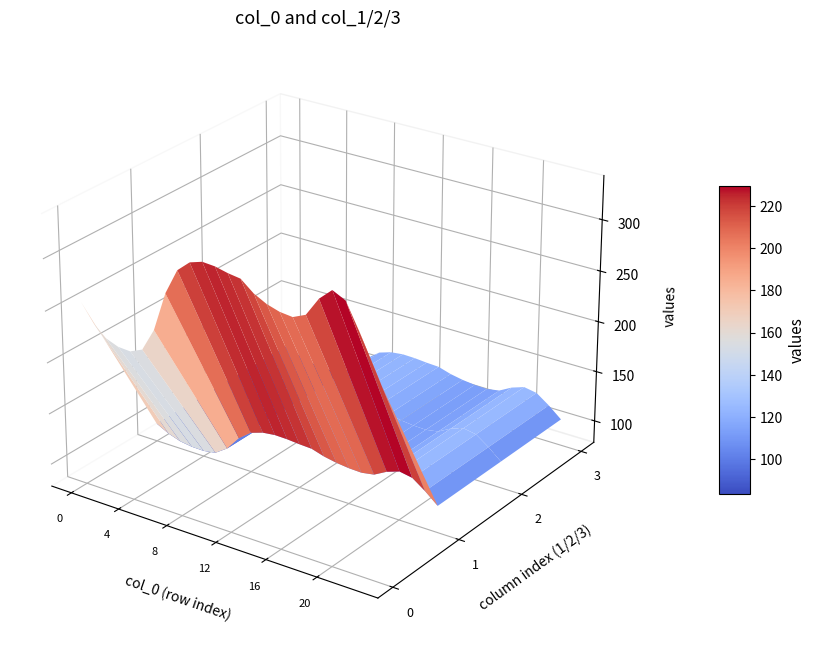

Reading left to right, extract all data points from this chart.

0: 256.5	239.7	228.7	224.1	223.3	228.7	250.9	289.1	314.1	324.7	328.7	327.8	325.1	323.3	313.4	307.1	303.4	302.1	307.7	325.9	337.2	331.2	307.4	279.3
1: 95.8	89.5	85.4	83.7	83.4	85.4	93.7	107.9	117.3	121.2	122.7	122.4	121.4	120.7	117.0	114.6	113.3	112.8	114.9	121.7	125.9	123.6	114.8	104.3
2: 95.8	89.5	85.4	83.7	83.4	85.4	93.7	107.9	117.3	121.2	122.7	122.4	121.4	120.7	117.0	114.6	113.3	112.8	114.9	121.7	125.9	123.6	114.8	104.3
3: 95.8	89.5	85.4	83.7	83.4	85.4	93.7	107.9	117.3	121.2	122.7	122.4	121.4	120.7	117.0	114.6	113.3	112.8	114.9	121.7	125.9	123.6	114.8	104.3